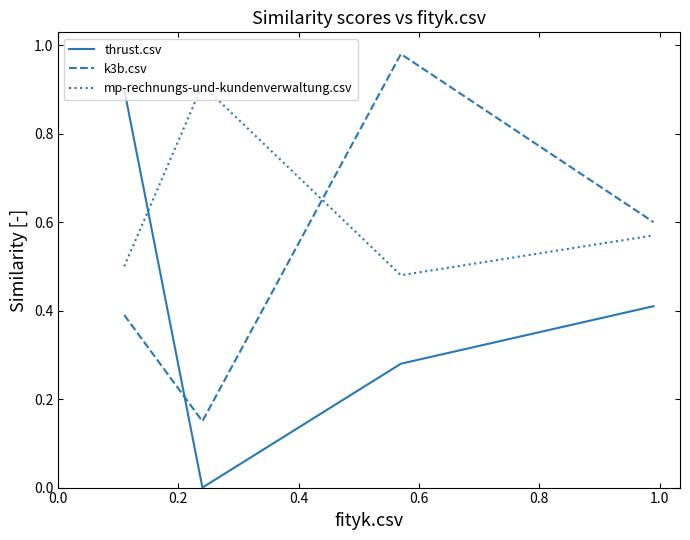

True or false: k3b.csv and thrust.csv cross at least once.

True